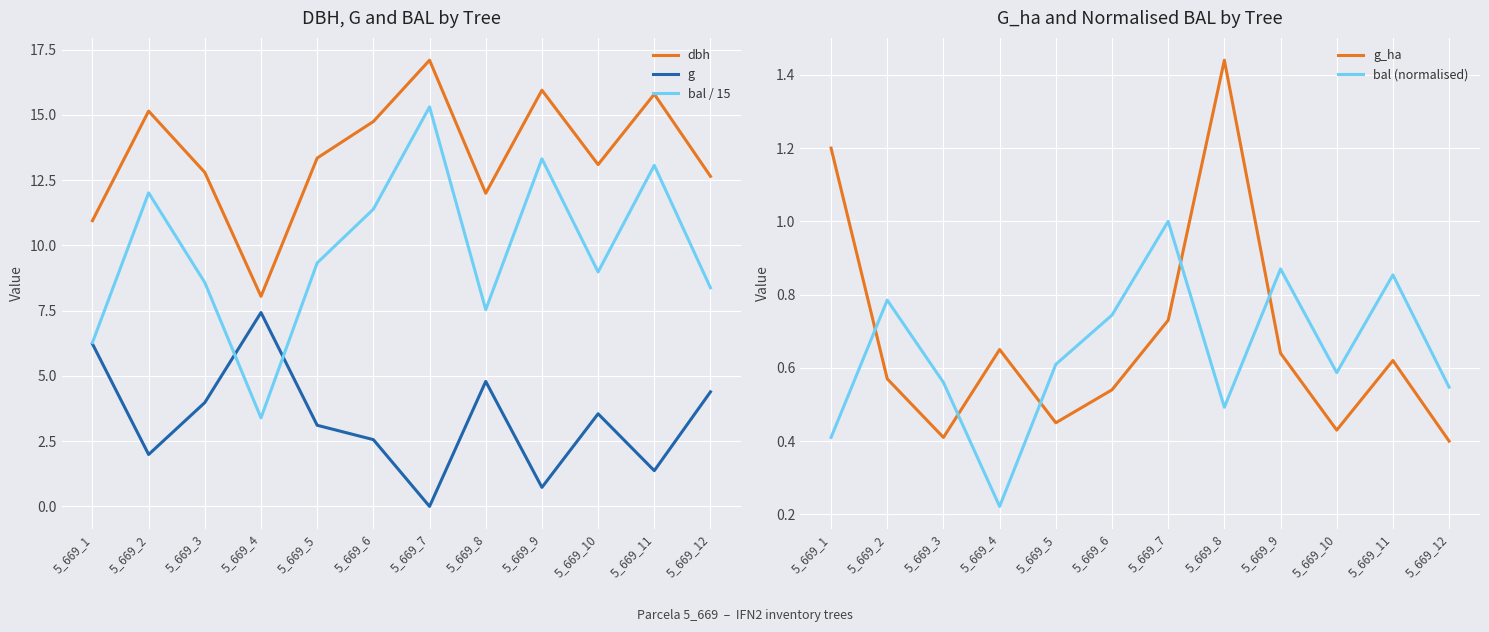

Which label corresponds to the smallest value in the chart?

5_669_7